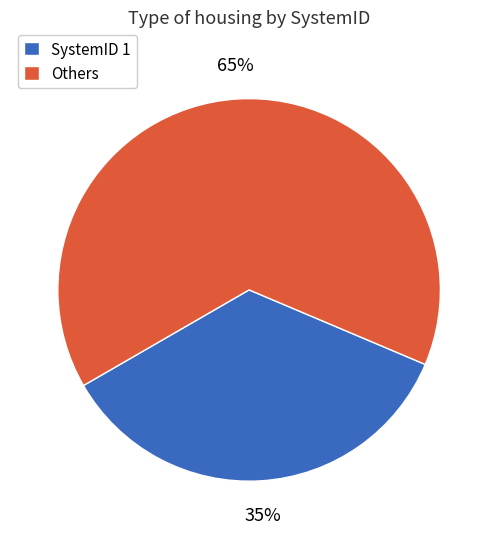

To the nearest percent, what is the combined percentage of SystemID 1 and Others?

100%